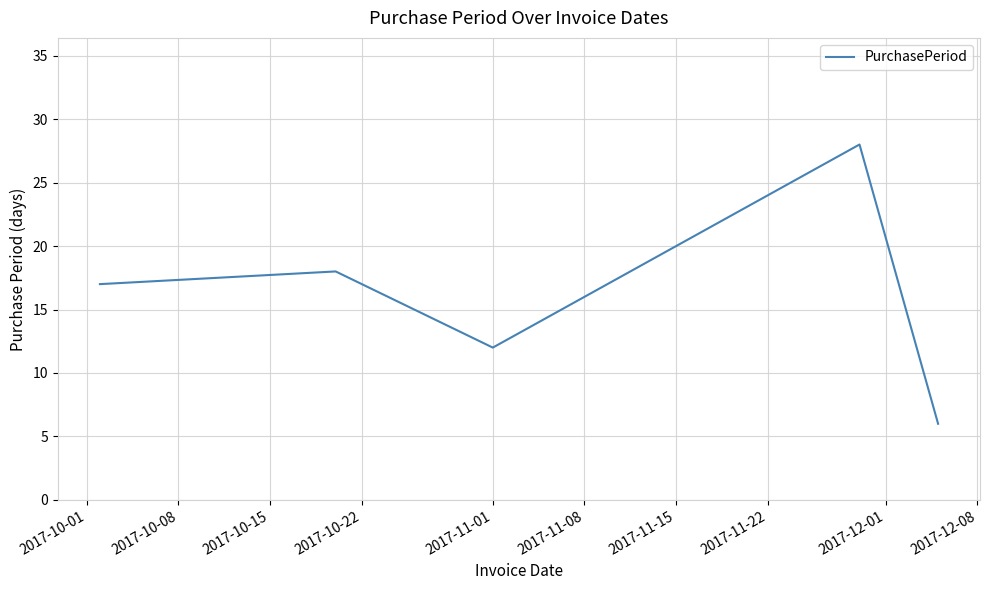

What is the smallest value displayed?

6